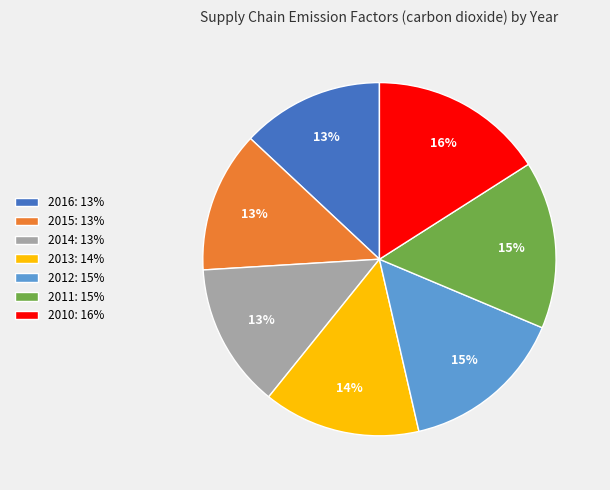

Is it true that 2016: 13% is 13% of the pie?

True